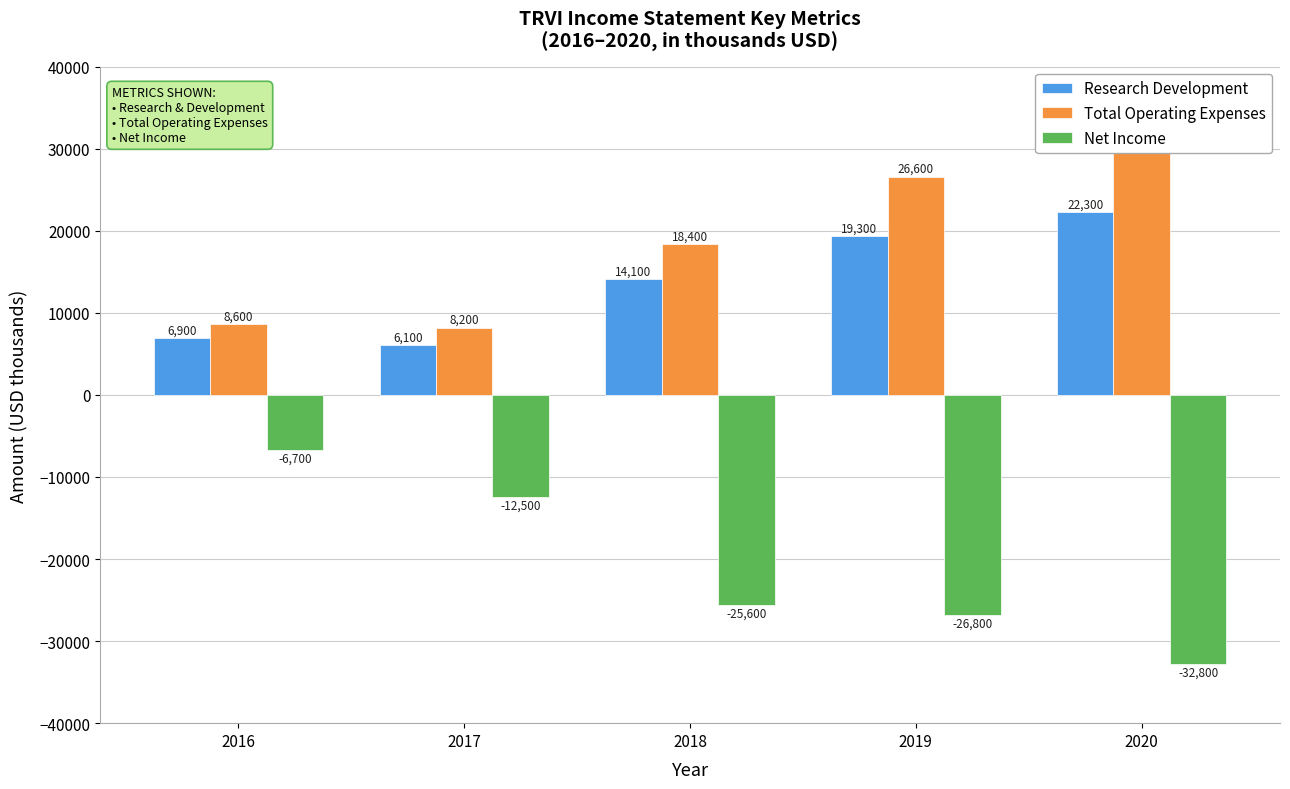

What is the average value of the Research Development series?

13740